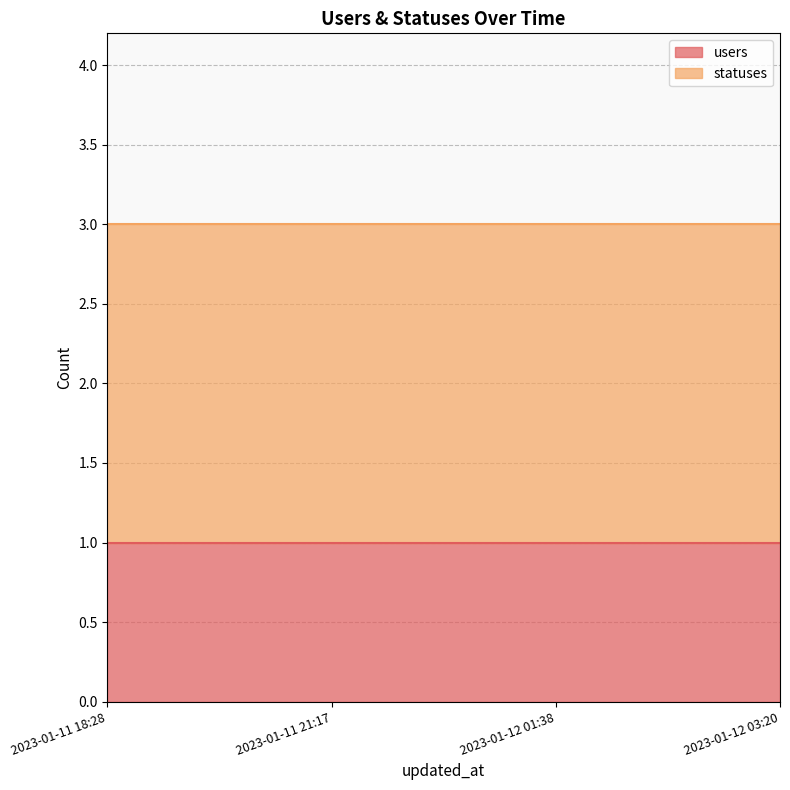

At 2023-01-12 01:38, list the series in order from smallest to largest.

users, statuses